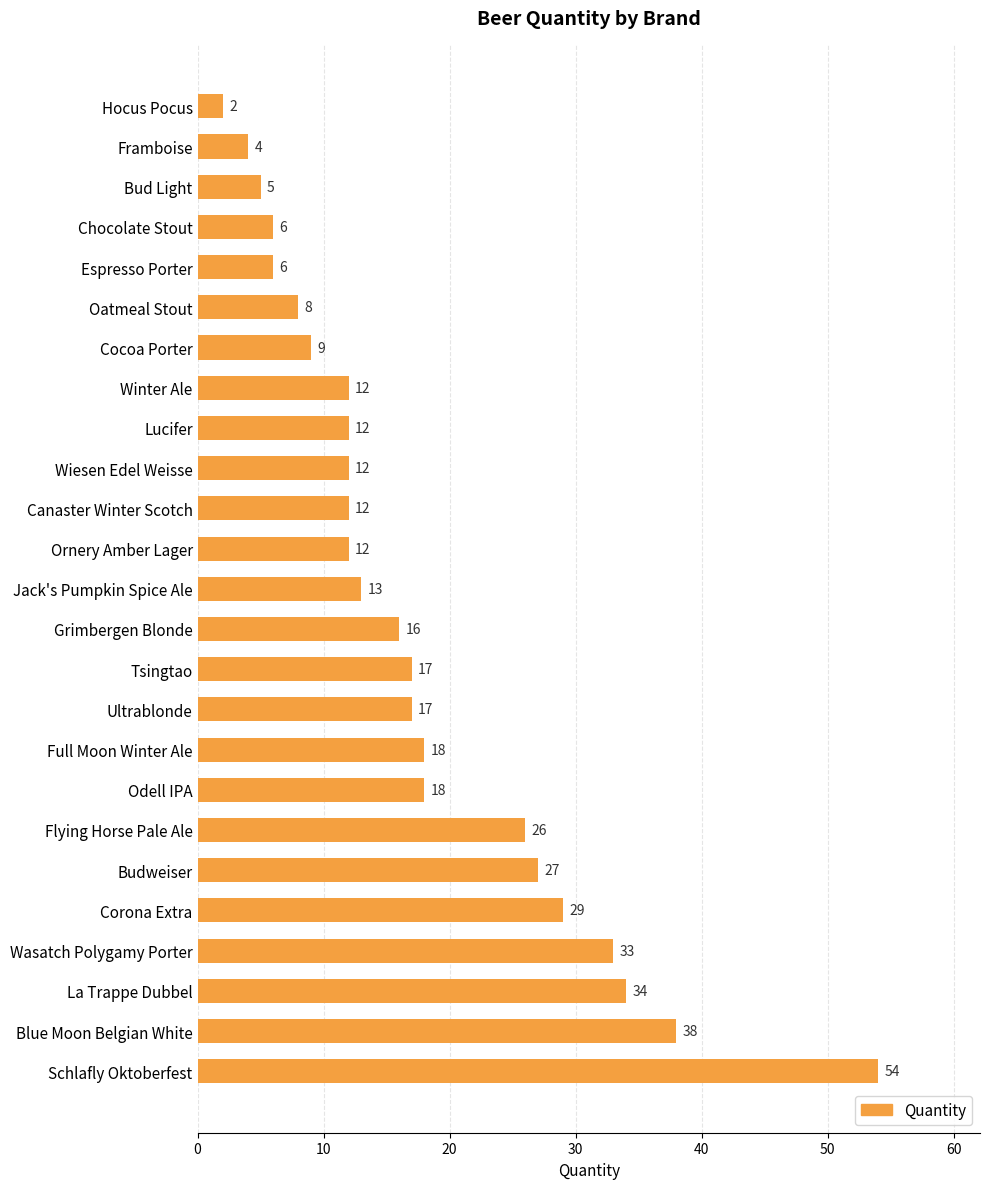

At which label is the value closest to 28?

Budweiser